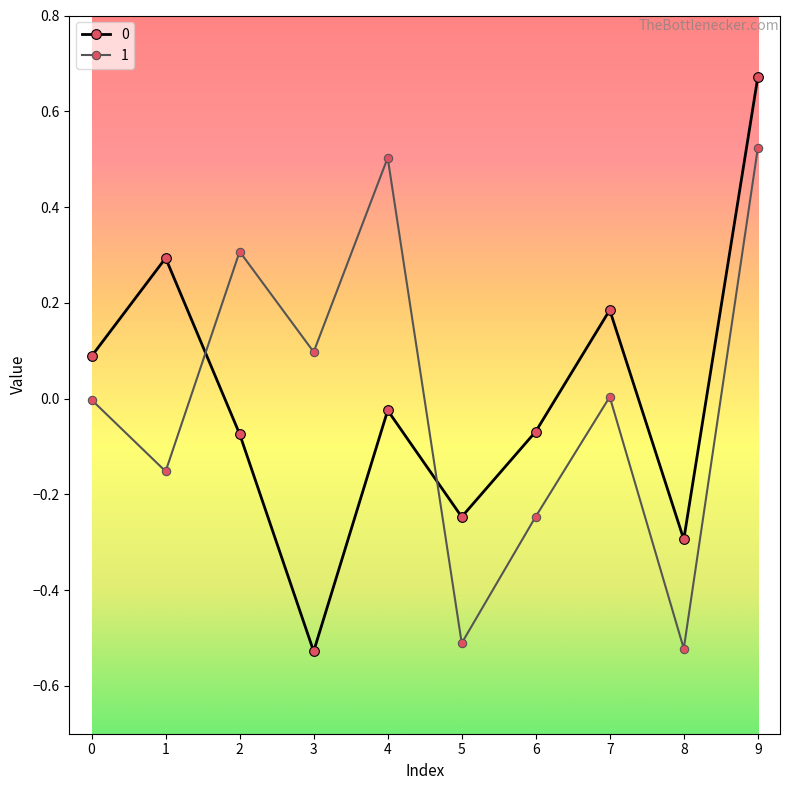

At which category does 0 reach its first local valley?

3